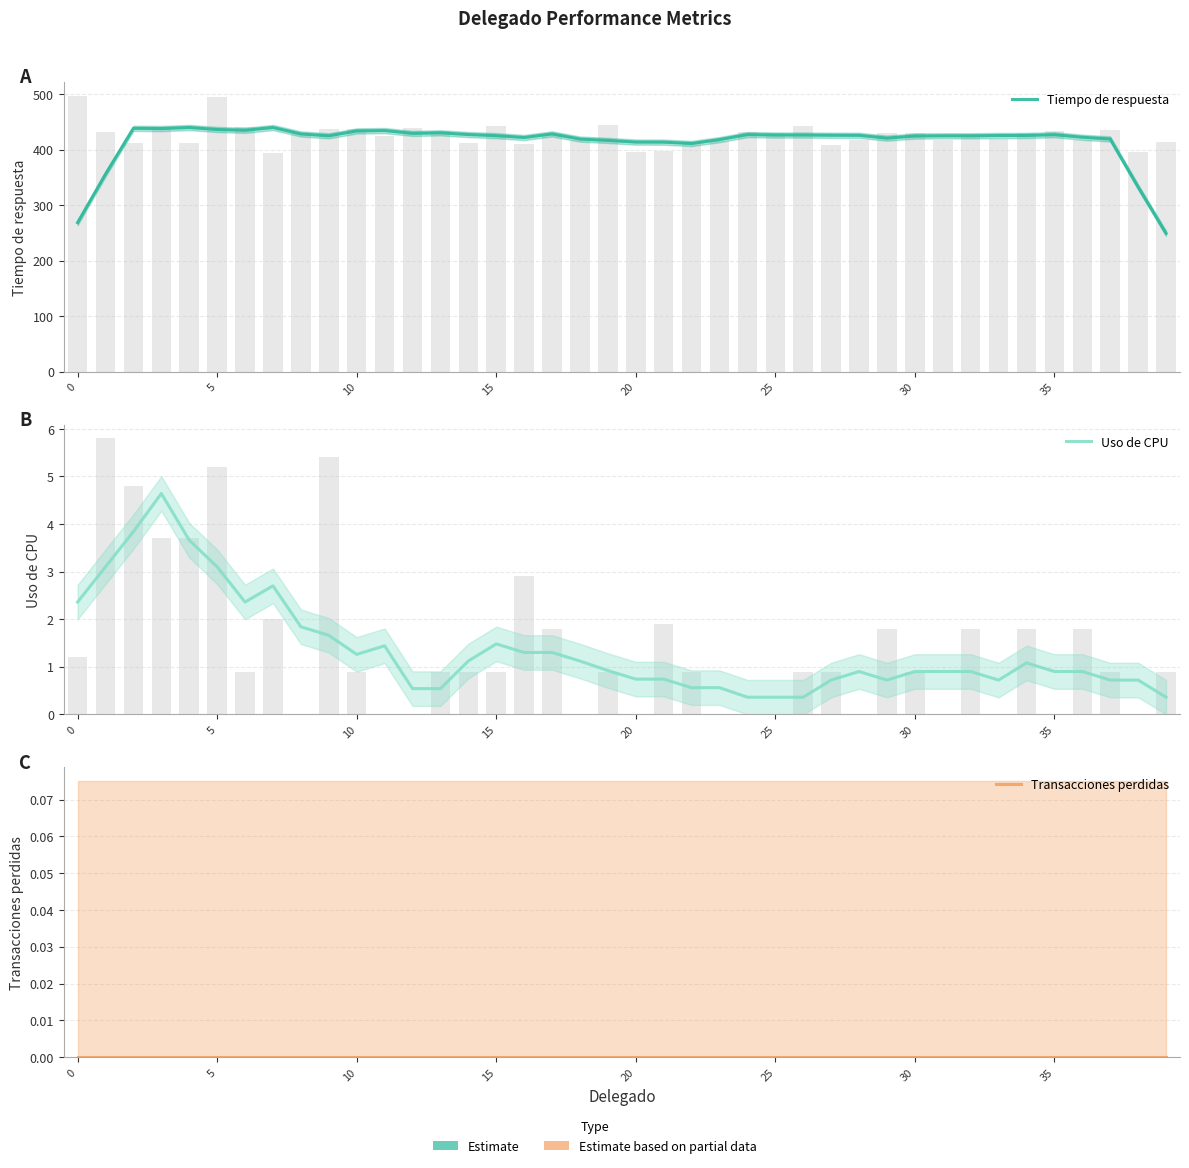

Is the value of Transacciones perdidas at 17 greater than the value of Tiempo de respuesta at 5?

No